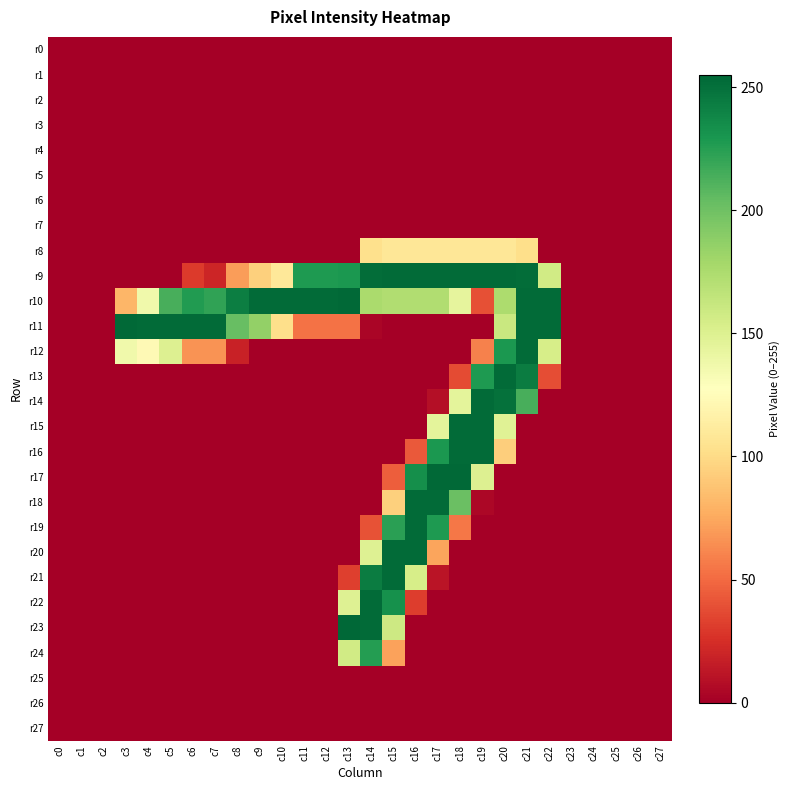

At which category does the chart reach its peak across all series?

c13